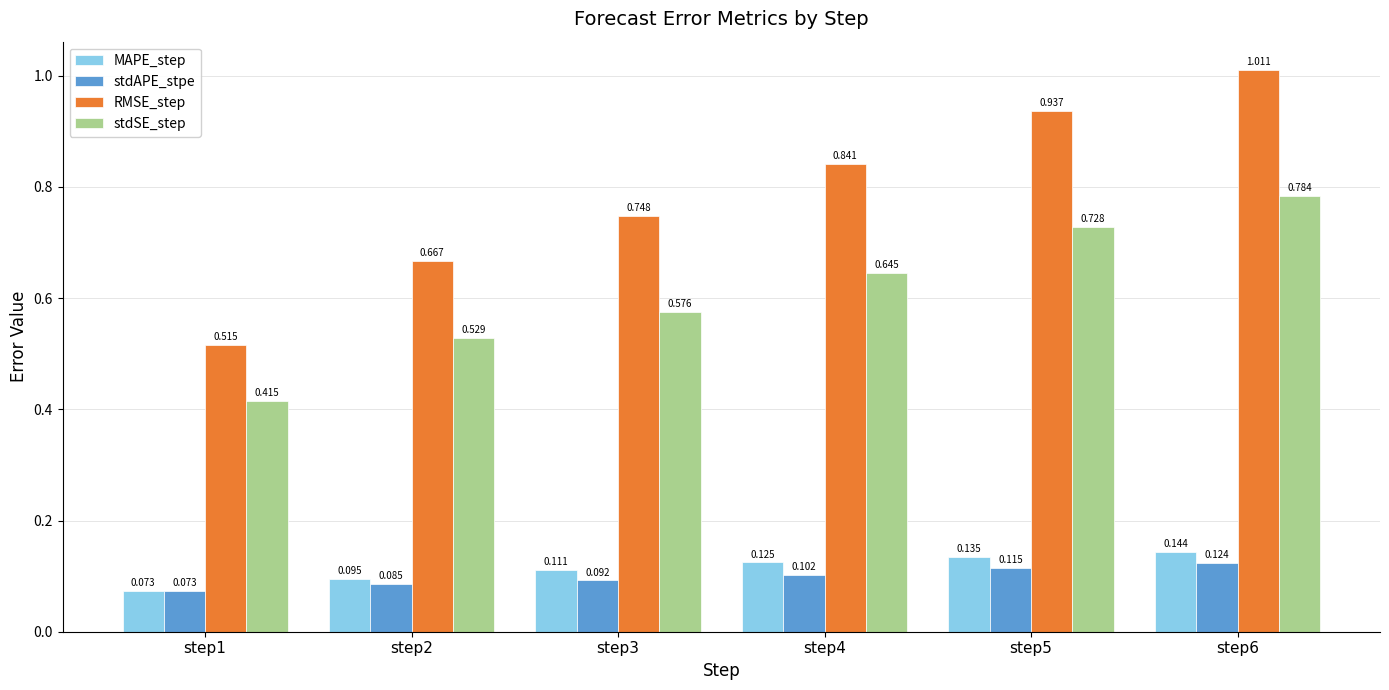

Is the value of MAPE_step at step2 greater than the value of RMSE_step at step5?

No